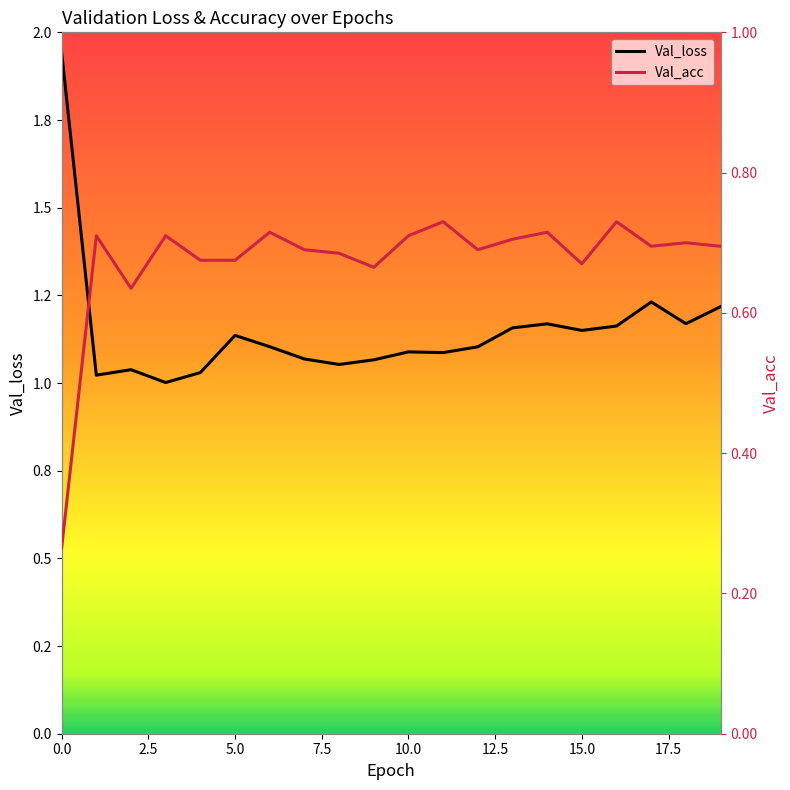

Rank the series by their average value, from lowest to highest.

Val_acc, Val_loss